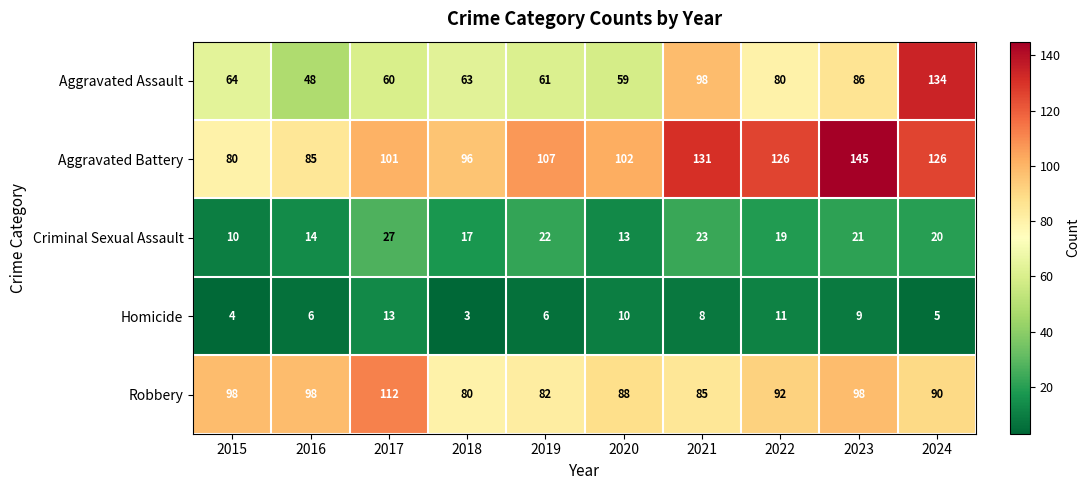

Is the value of Aggravated Battery at 2015 greater than the value of Criminal Sexual Assault at 2020?

Yes